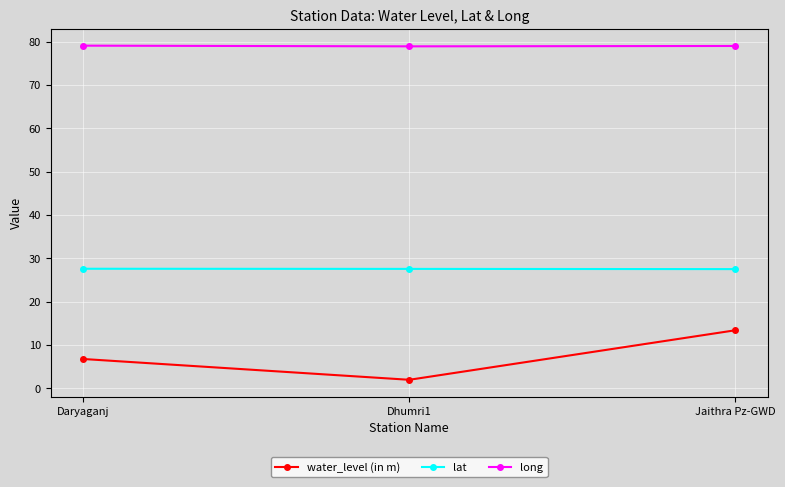

What is the total value across all series at Dhumri1?

108.5